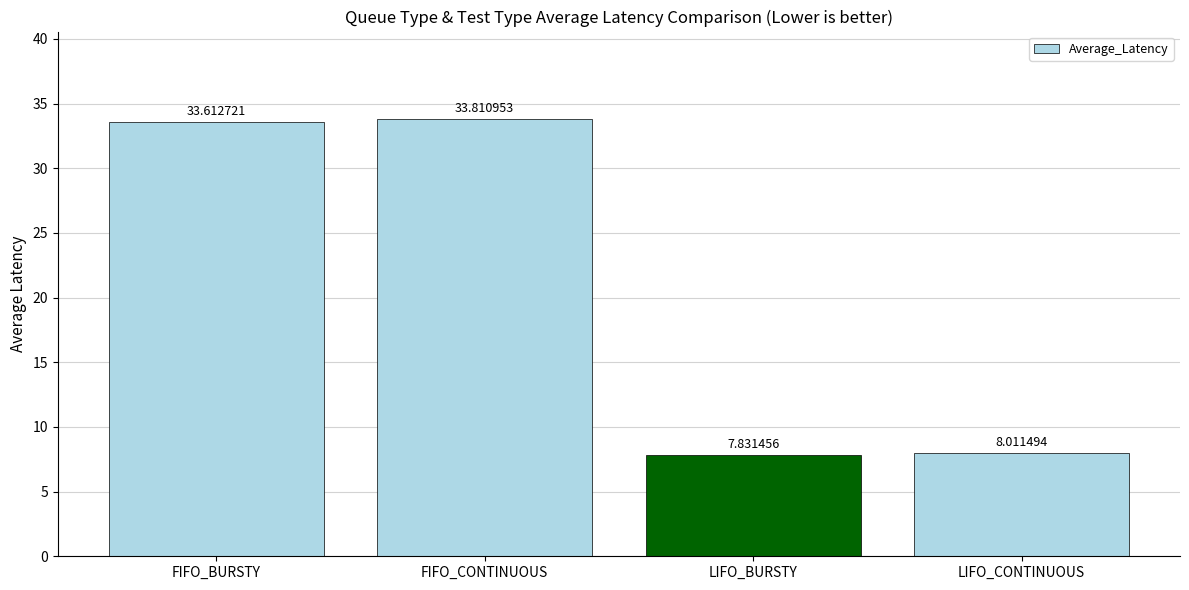

Does the chart contain any negative values?

No